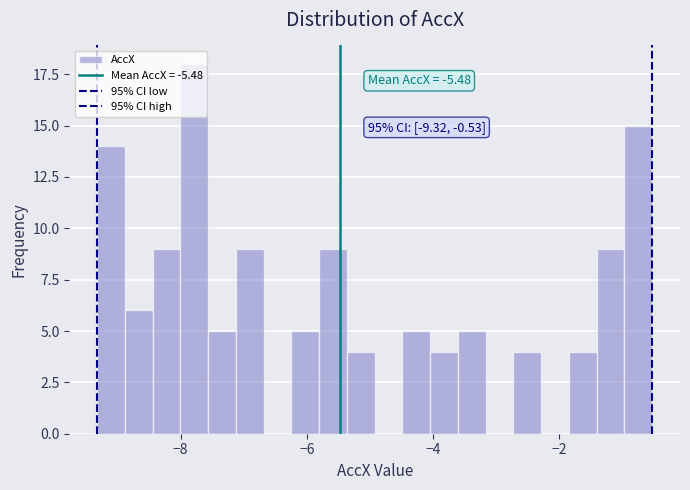

Around what value on the x-axis is the tallest bar? Give the approximate position of its centre, as read against the axis.

-7.8